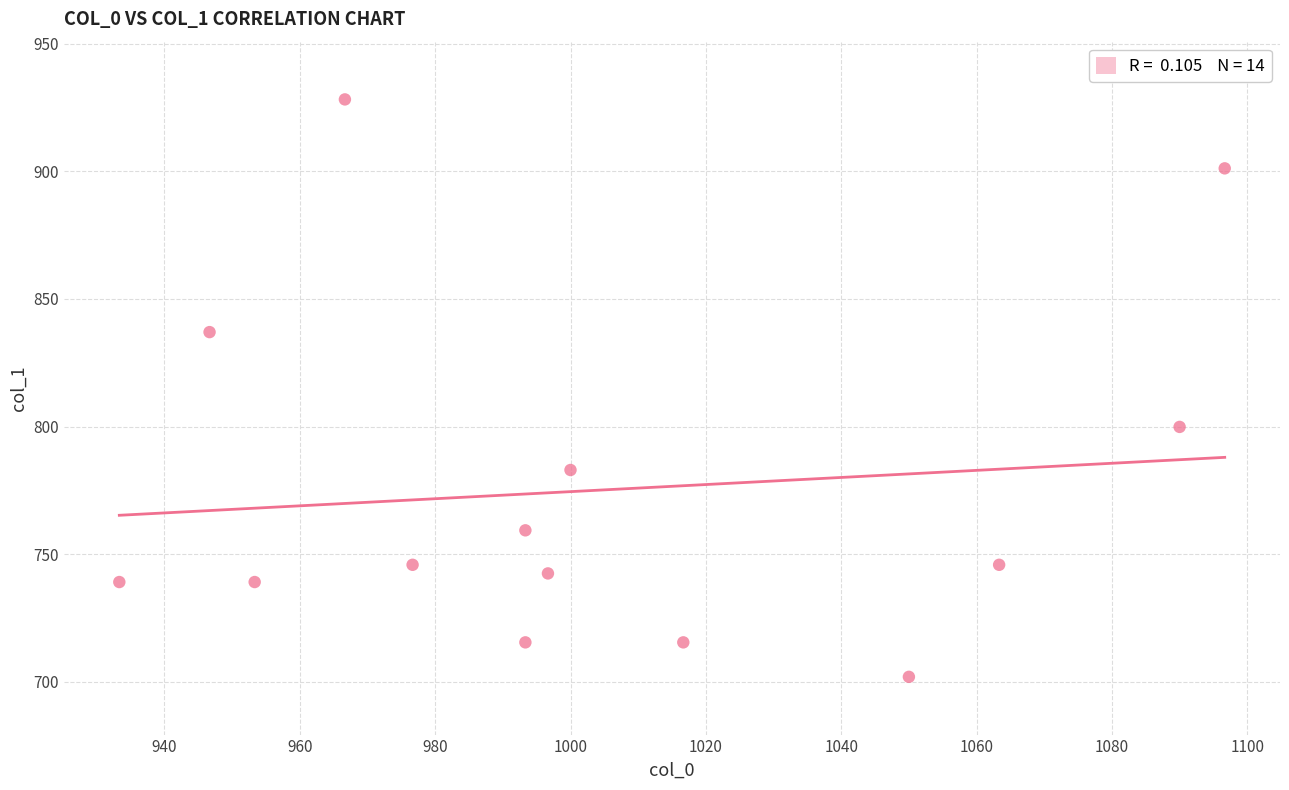

What is the range of X values (max minus min)?

163.3